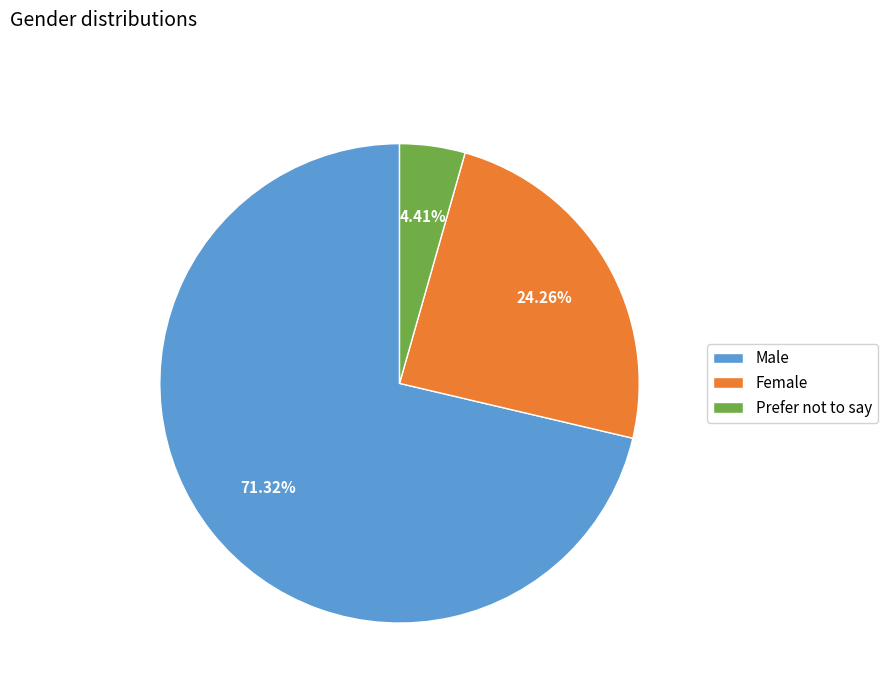

The Prefer not to say slice represents 14% of the pie. True or false?

False